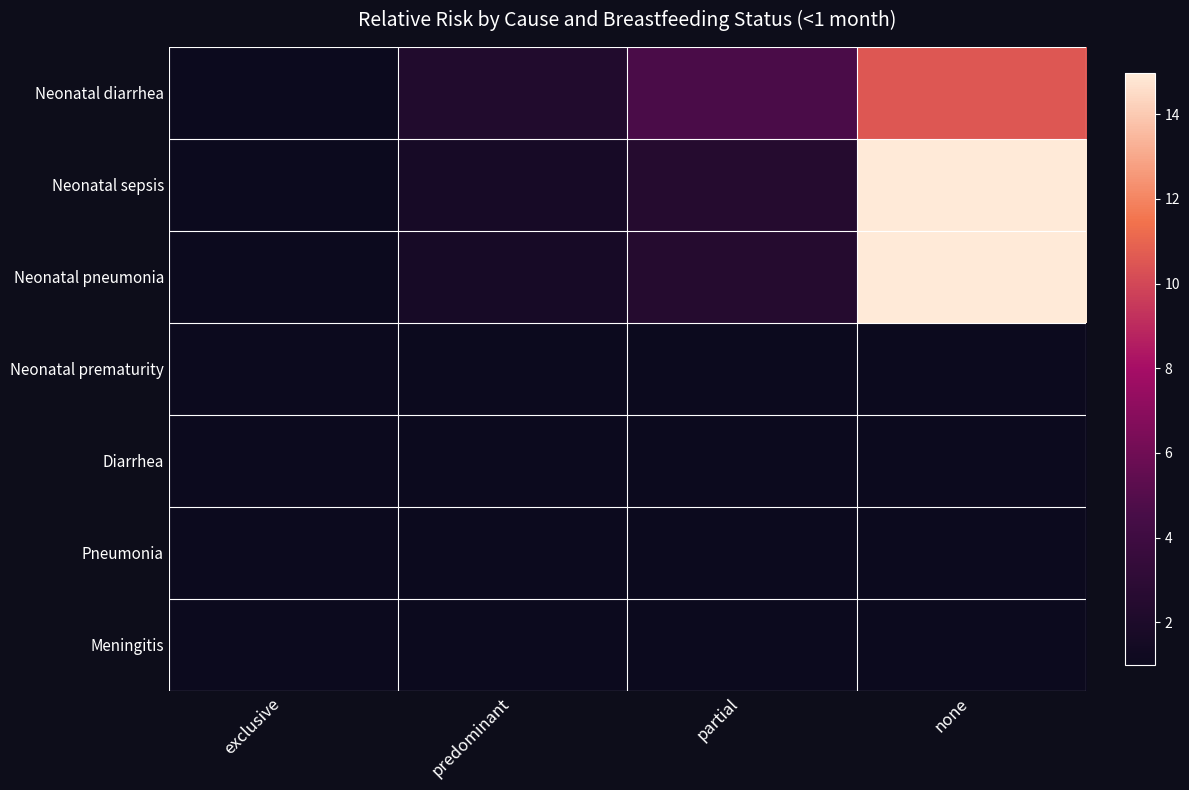

How many distinct data groups are displayed?

7